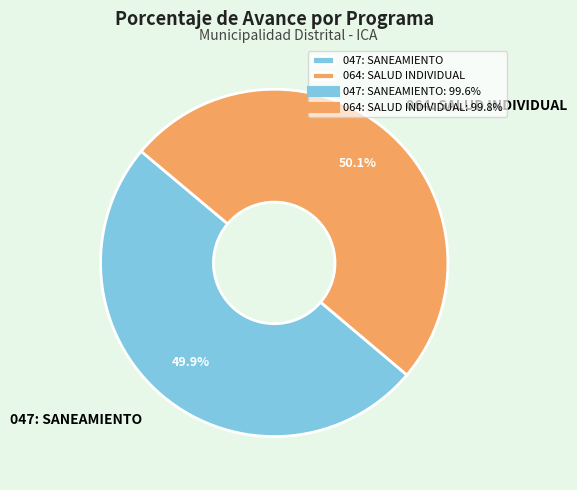

What percentage is NOT represented by 064: SALUD INDIVIDUAL?

49.9%